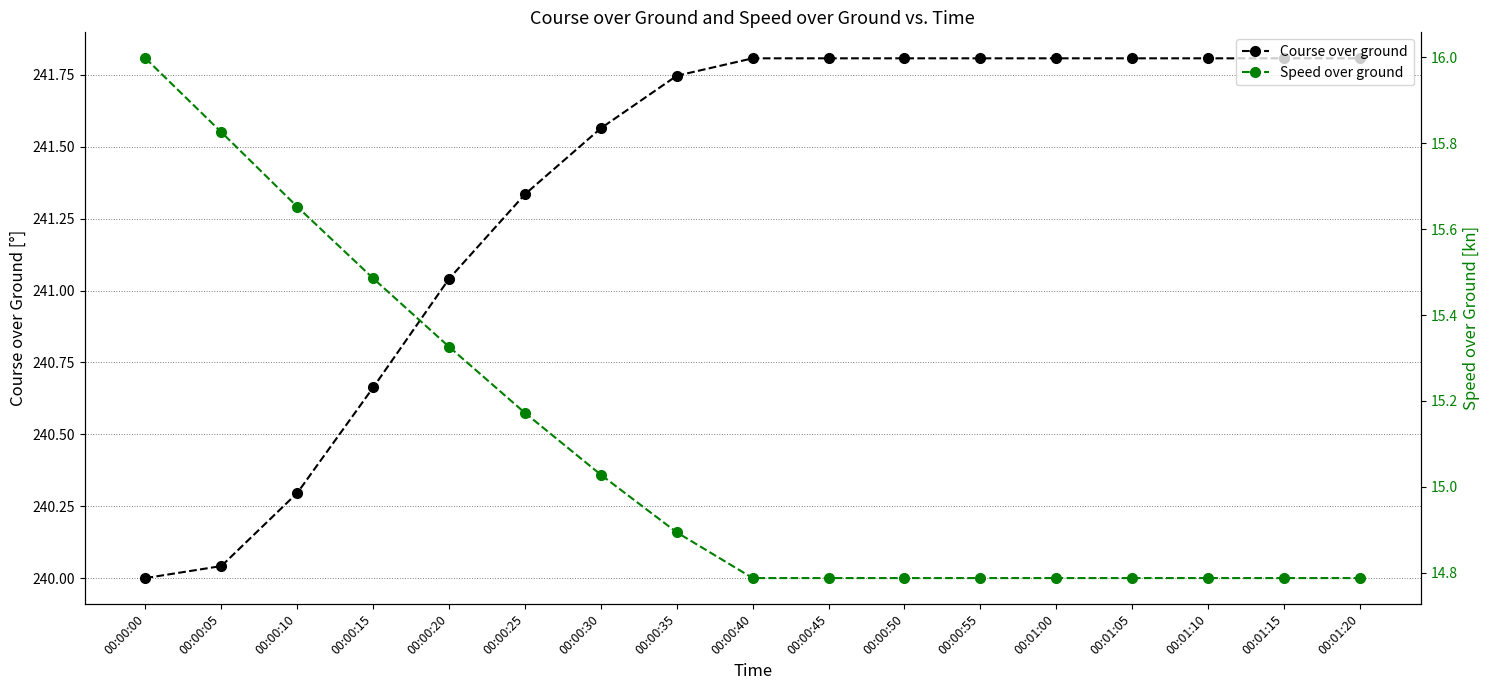

Reading right to left, extract all data points from this chart.

Course over ground: 241.8	241.8	241.8	241.8	241.8	241.8	241.8	241.8	241.8	241.7	241.6	241.3	241.0	240.7	240.3	240.0	240.0
Speed over ground: 14.8	14.8	14.8	14.8	14.8	14.8	14.8	14.8	14.8	14.9	15.0	15.2	15.3	15.5	15.7	15.8	16.0